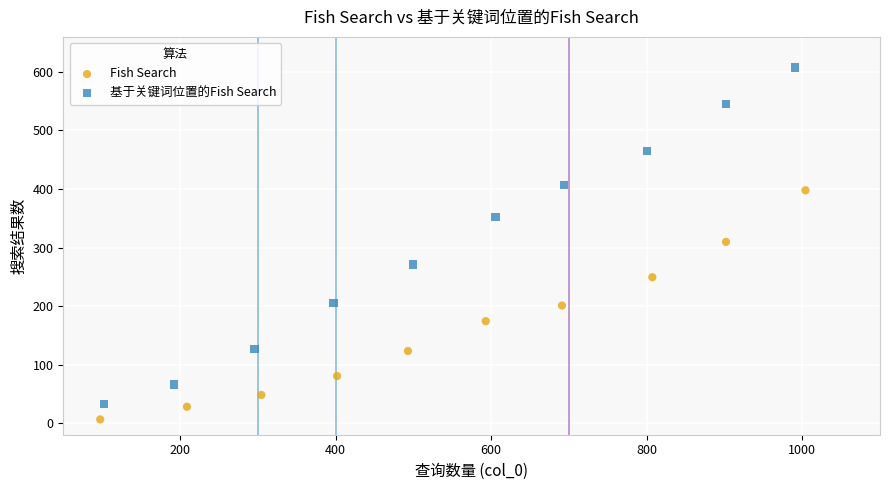

Which series contains the lowest Y value?

Fish Search